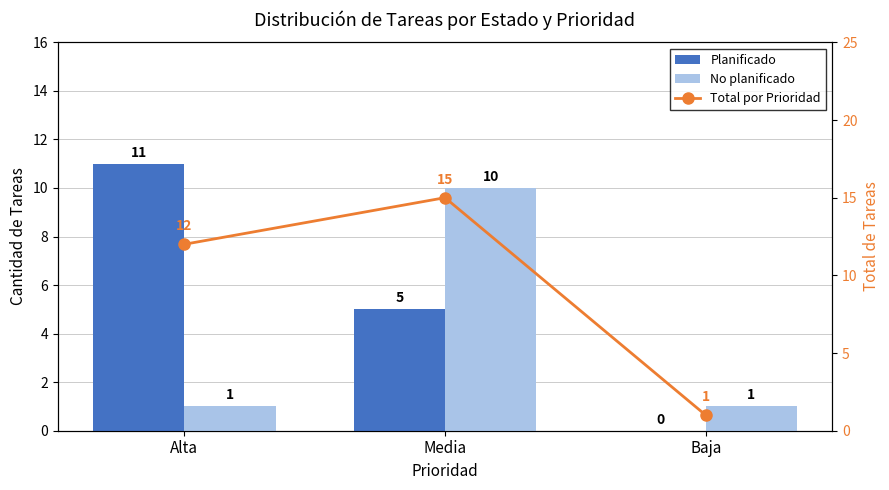

Which label corresponds to the largest value in the chart?

Media